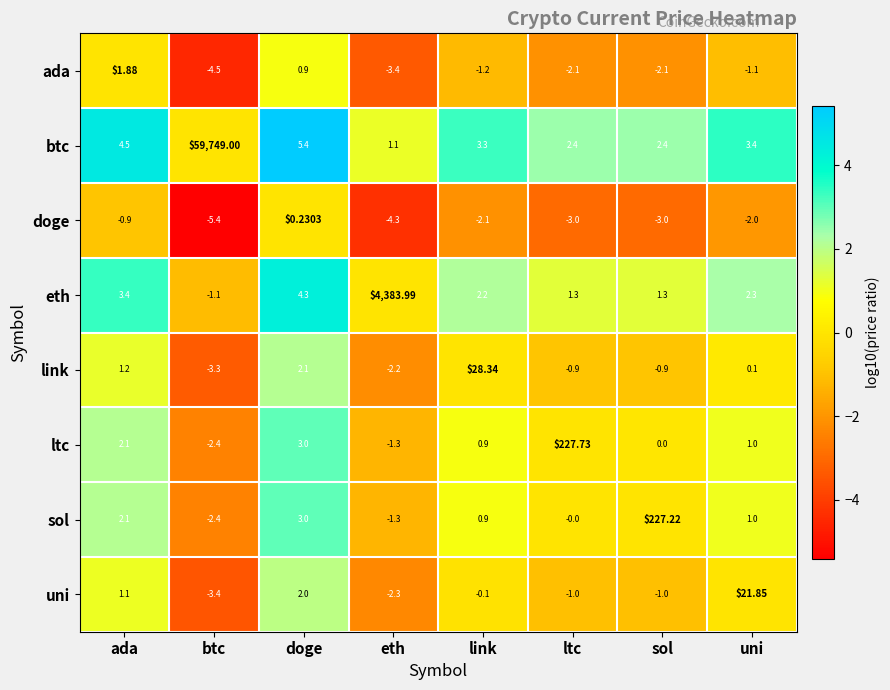

At which label is sol closest to 112?

doge